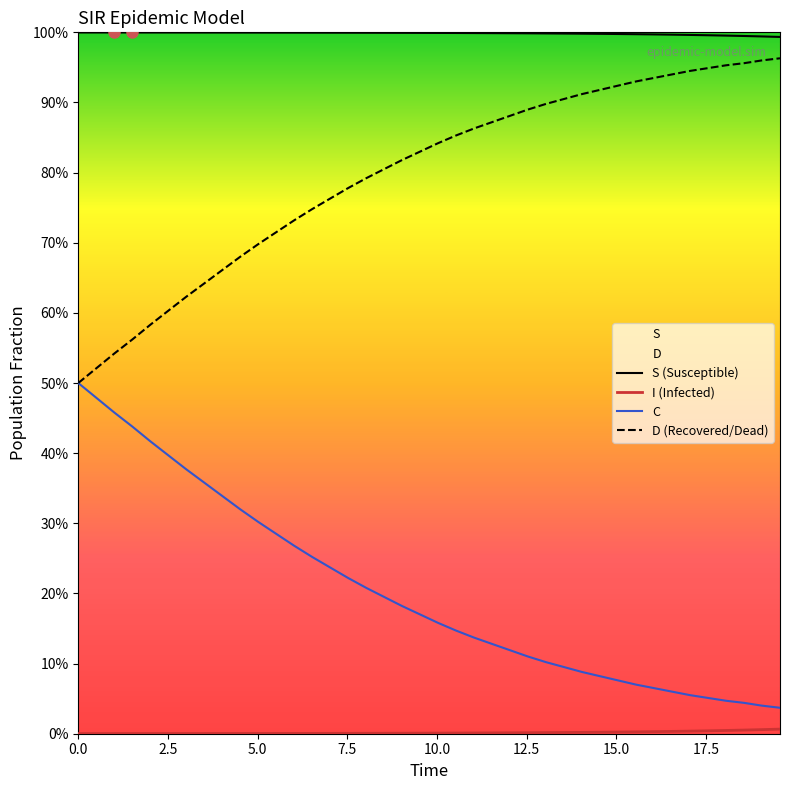

Is this an area chart (filled region under the line)?

No